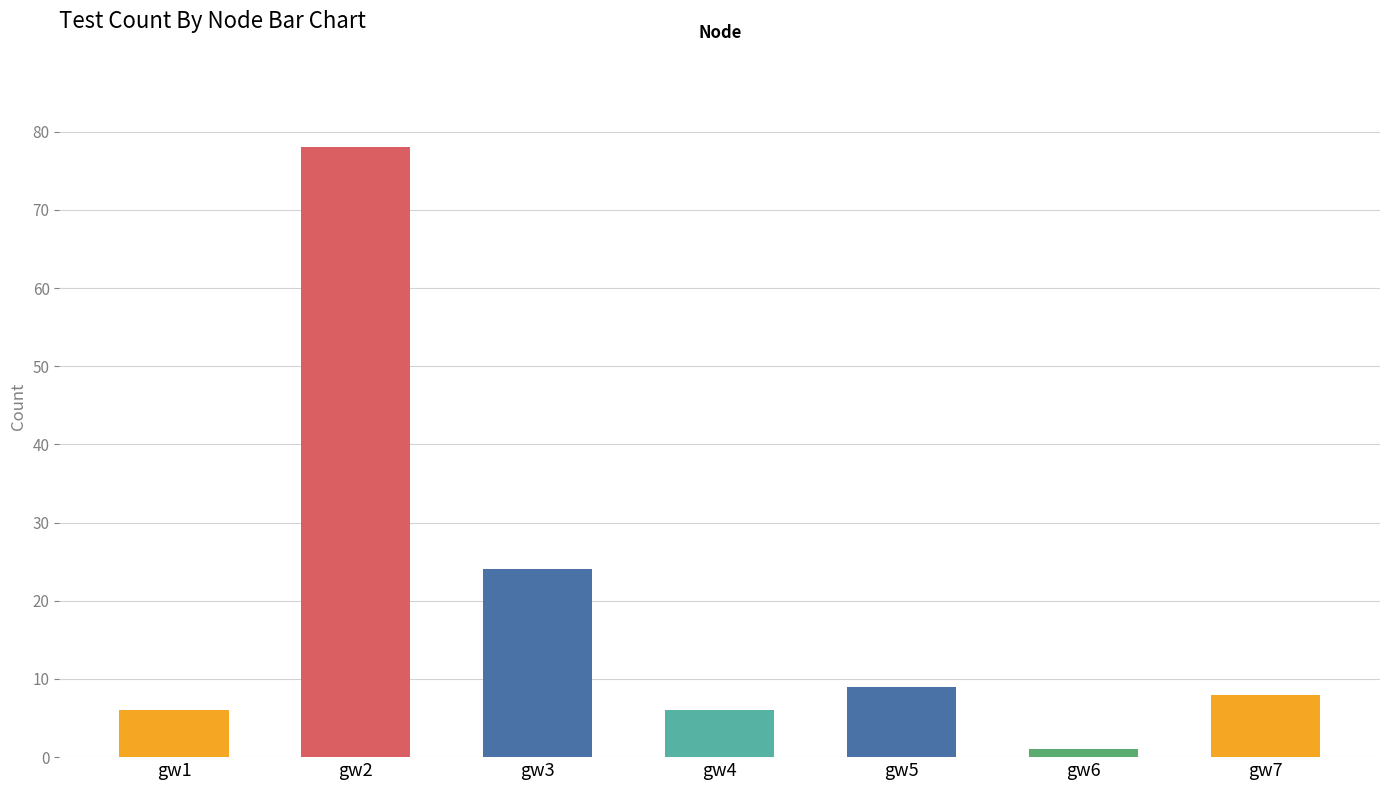

At which category does the chart reach its minimum across all series?

gw6